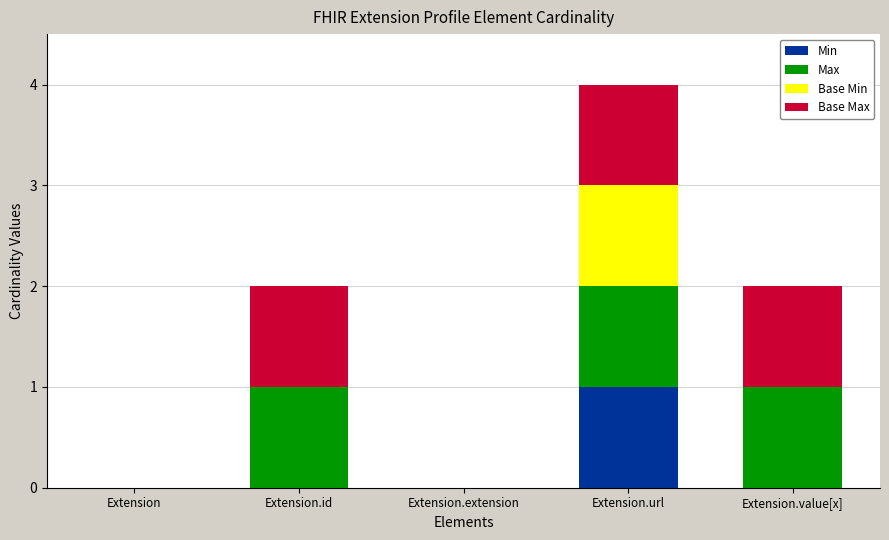

The value of Min at Extension.extension is -1. True or false?

False